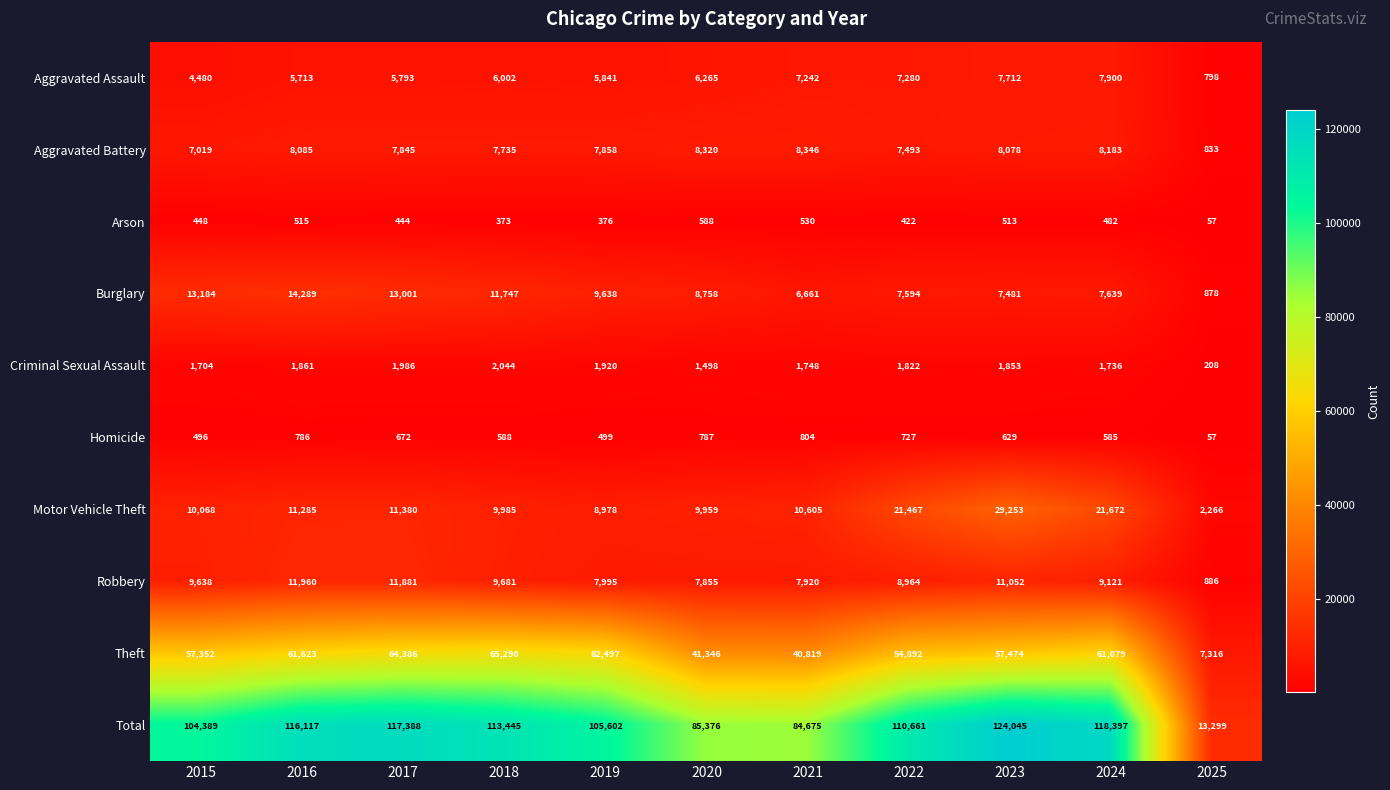

How many data points does each series have?

11